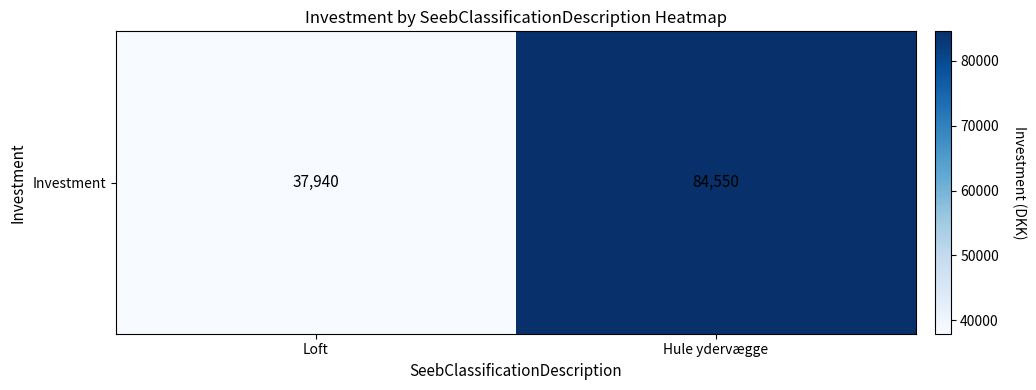

True or false: the data shows 58846 at Loft.

False